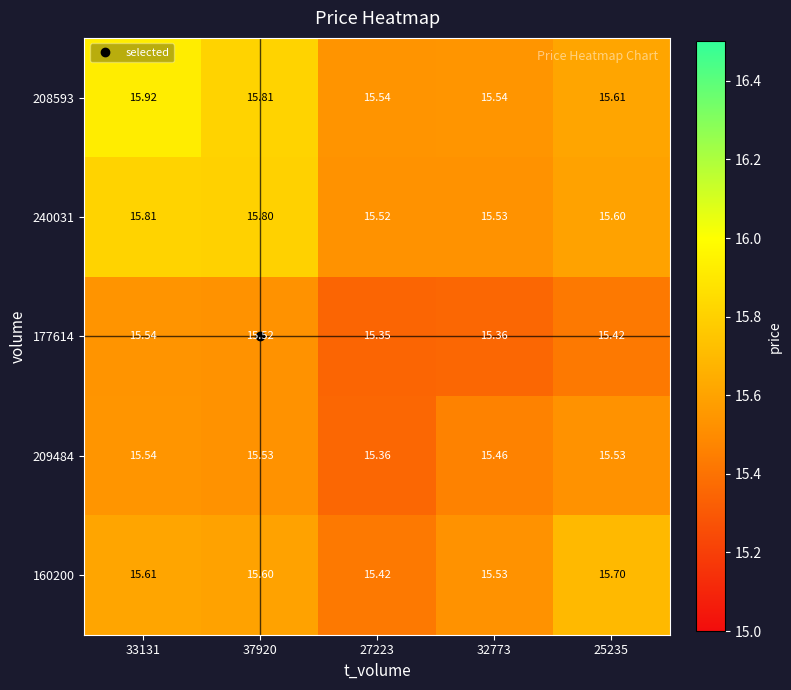

Which series has the widest spread of values?

208593